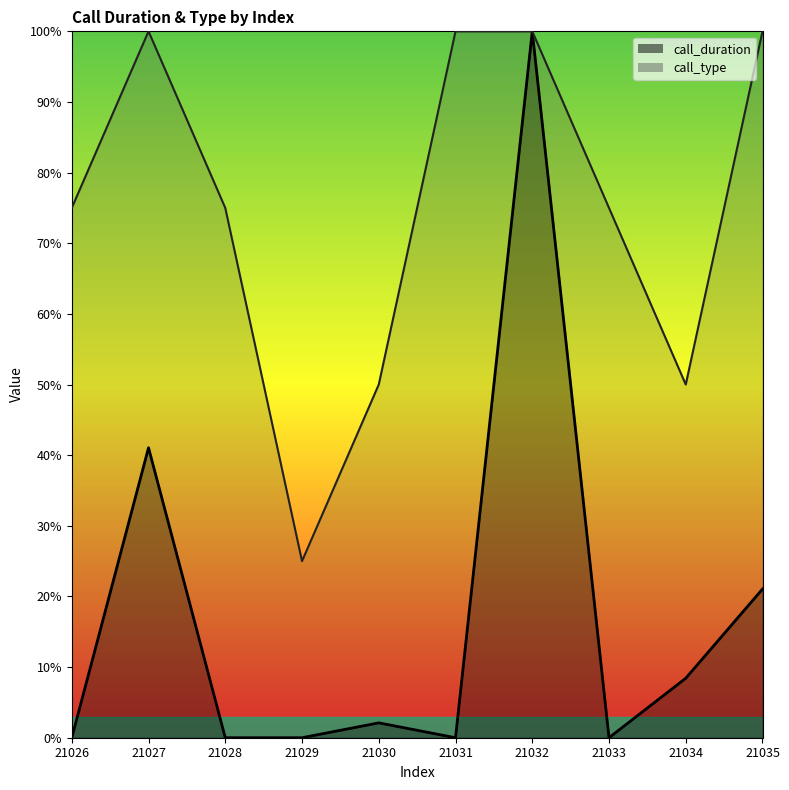

What is the average value of the call_duration series?

17.3